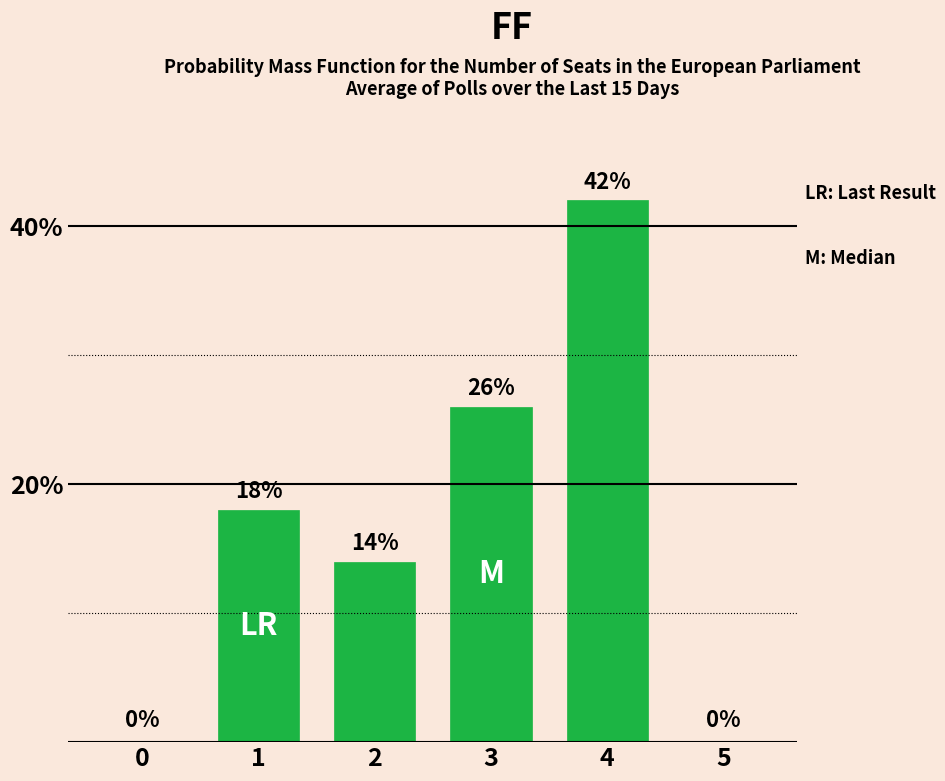

What is the difference between the values at 3 and 2?

12